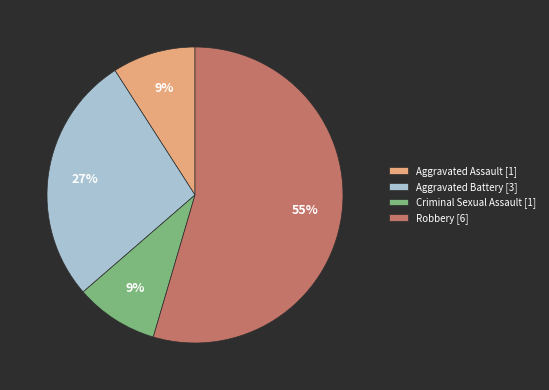

What percentage is the Aggravated Assault slice, to the nearest percent?

9%